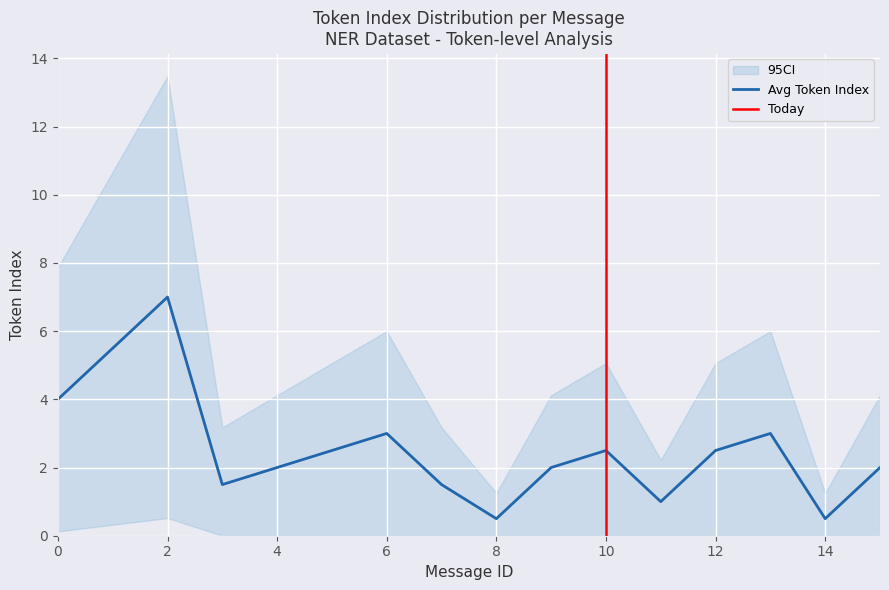

At which label does avg_token_index reach its peak?

2